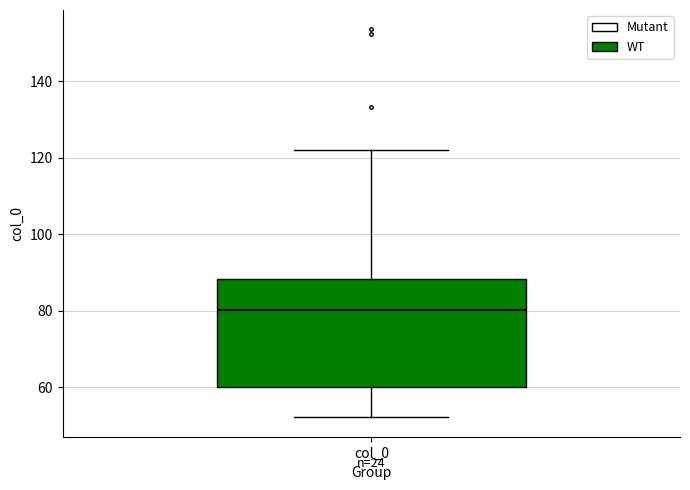

Where does the upper whisker of the box for col_0 end on the y-axis? The values are not printed on the chart, so give them approximately, as read against the axis.

122